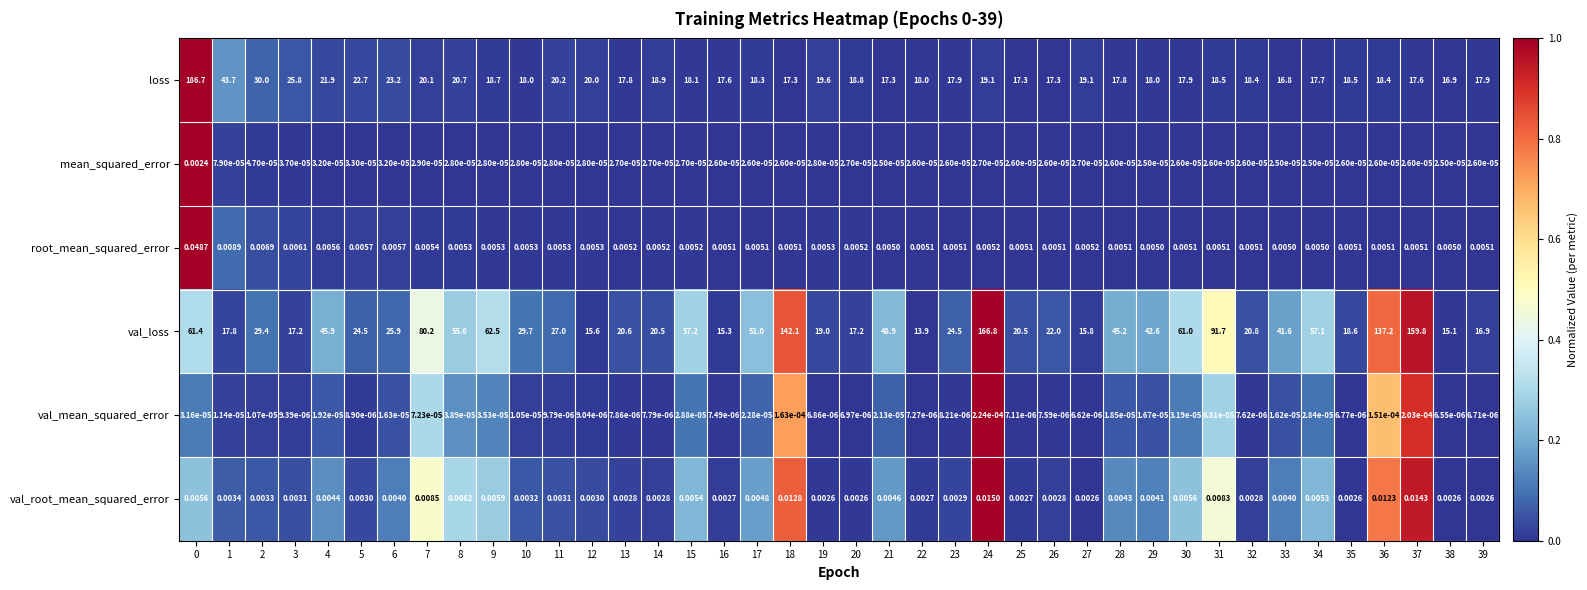

At 32, list the series in order from largest to smallest.

val_loss, loss, root_mean_squared_error, val_root_mean_squared_error, mean_squared_error, val_mean_squared_error